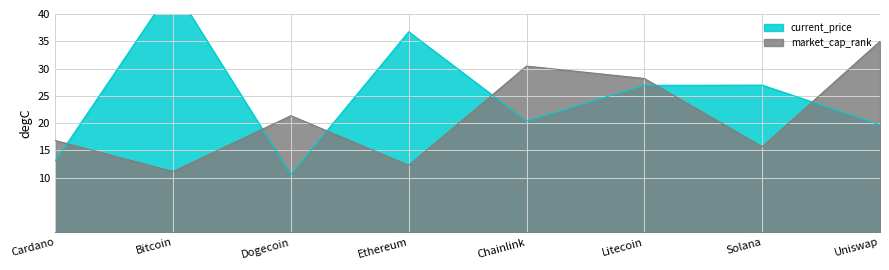

What is the lowest value of the market_cap_rank series?

11.1